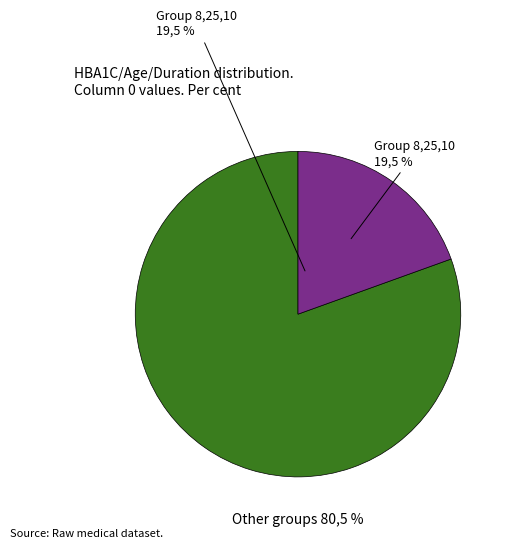

Does 13,20,5 account for over 50% of the chart?

No